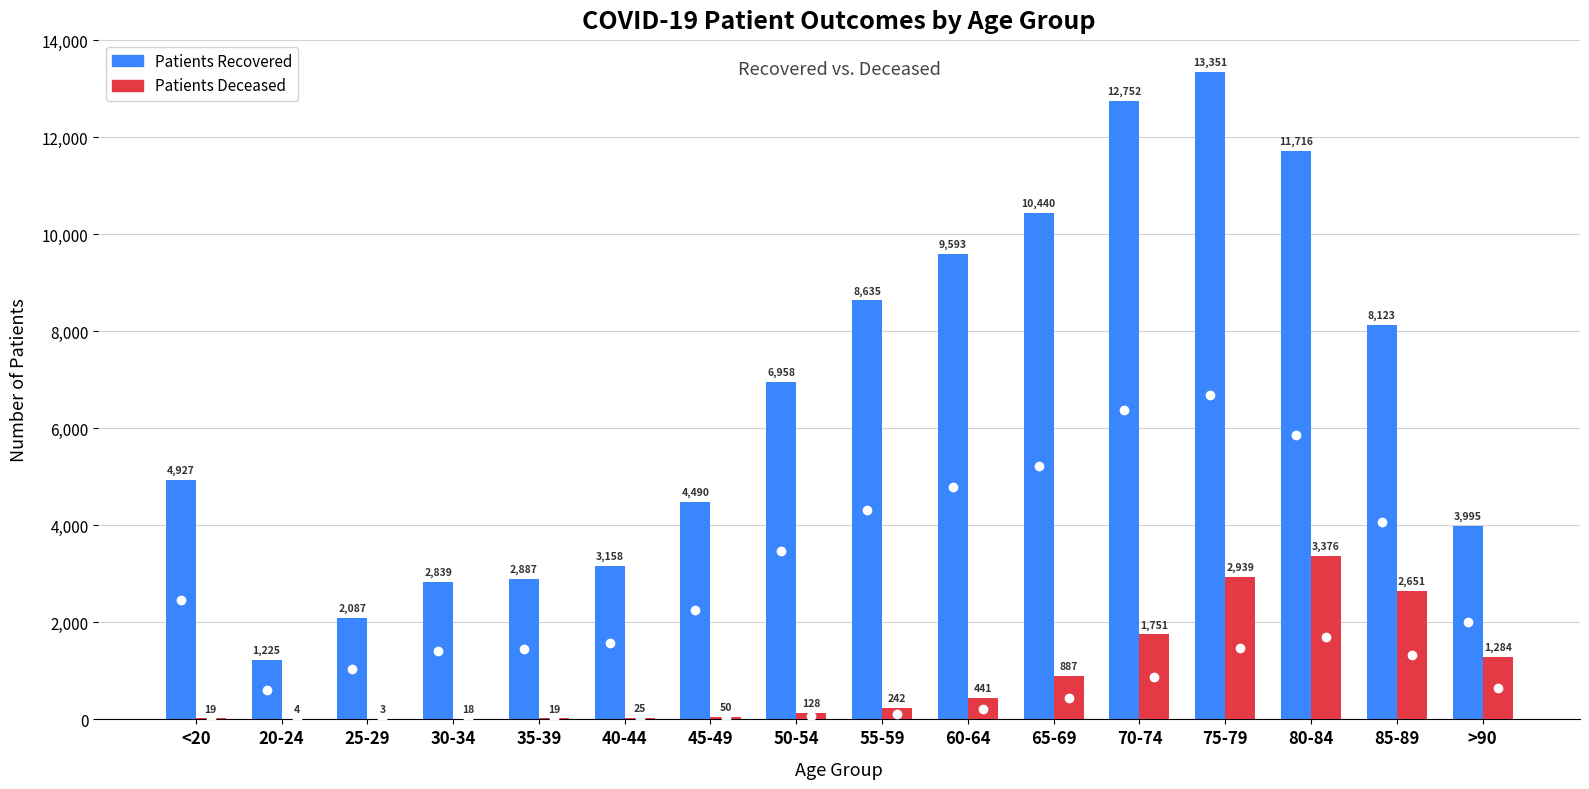

What is the maximum value shown in the chart?

13351